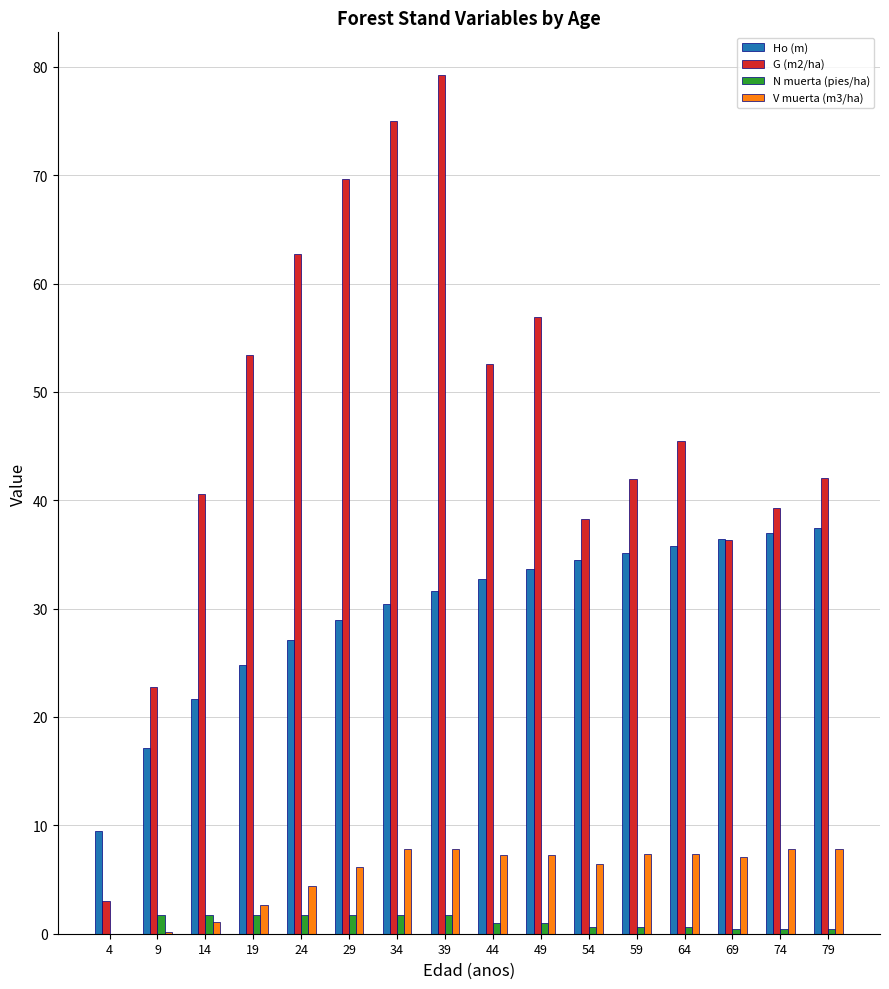

The V muerta (m3/ha) series shows 1.1 at 14. True or false?

True